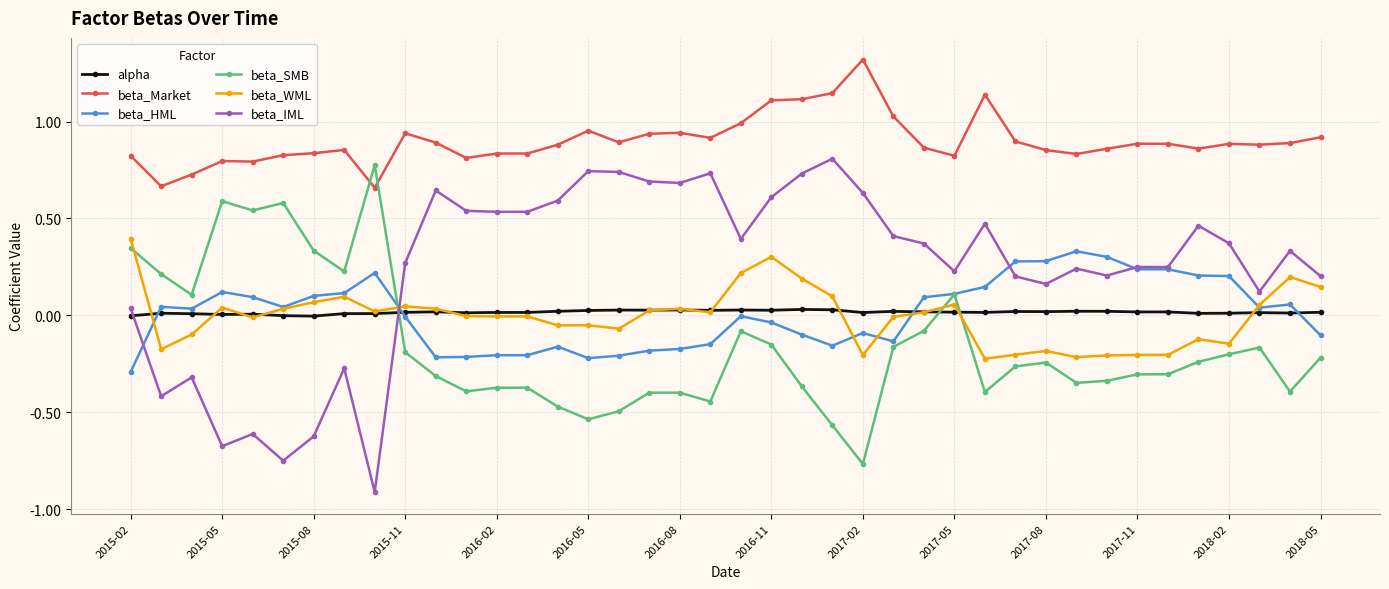

At how many categories does at least one series exceed 0?

40